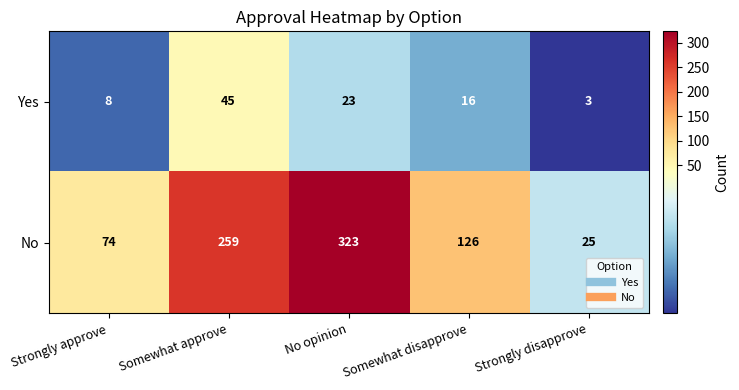

Which series has the largest total across all categories?

No